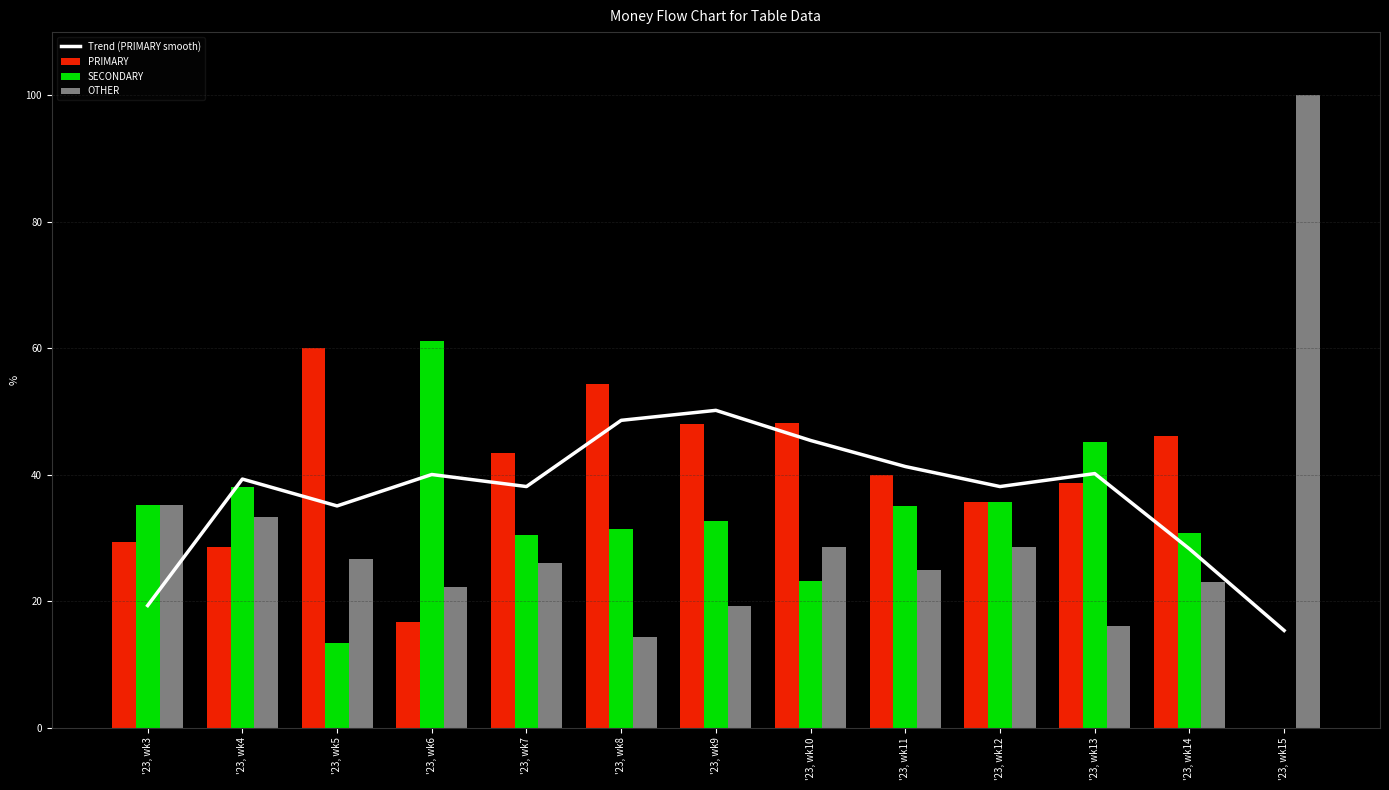

What is the value of the PRIMARY bar at the 10th from the left?

35.7